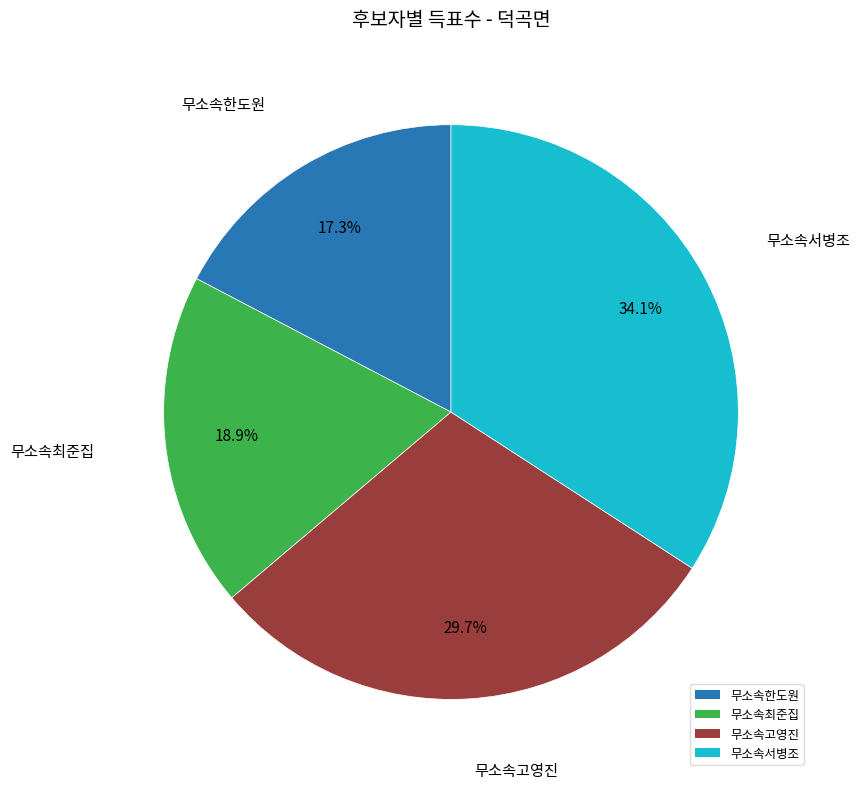

Which slice is the smallest?

무소속한도원